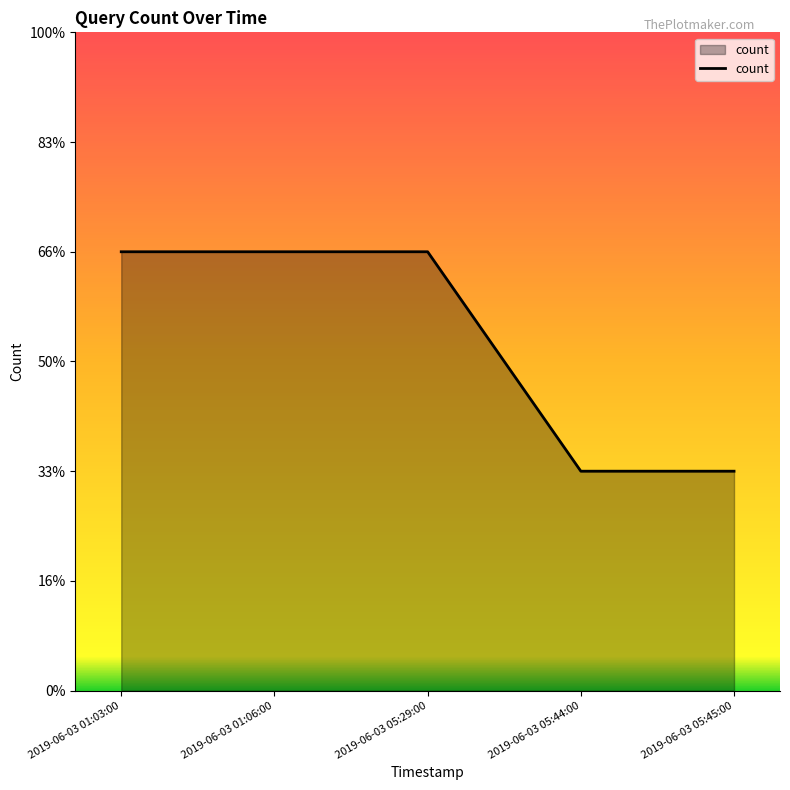

What position from the left is 2019-06-03 01:03:00?

1